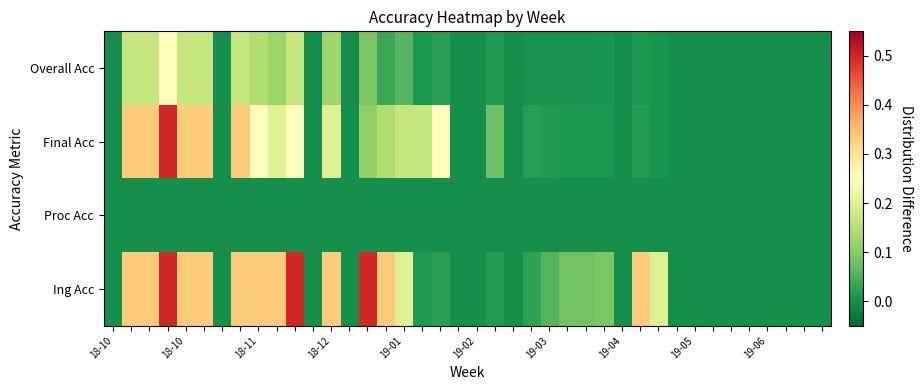

Reading left to right, extract all data points from this chart.

Overall Acc: -0.0	0.2	0.2	0.2	0.2	0.2	-0.0	0.2	0.1	0.1	0.2	-0.0	0.1	-0.0	0.1	0.0	0.1	0.0	0.0	-0.0	-0.0	0.0	-0.0	0.0	0.0	0.0	0.0	0.0	-0.0	0.0	0.0	-0.0	-0.0	-0.0	-0.0	-0.0	-0.0	-0.0	-0.0	-0.0
Final Acc: -0.0	0.3	0.3	0.5	0.3	0.3	-0.0	0.3	0.2	0.2	0.2	-0.0	0.2	-0.0	0.1	0.1	0.2	0.2	0.2	-0.0	-0.0	0.1	-0.0	0.0	0.0	0.0	0.0	0.0	-0.0	0.0	0.0	-0.0	-0.0	-0.0	-0.0	-0.0	-0.0	-0.0	-0.0	-0.0
Proc Acc: -0.0	-0.0	-0.0	-0.0	-0.0	-0.0	-0.0	-0.0	-0.0	-0.0	-0.0	-0.0	-0.0	-0.0	-0.0	-0.0	-0.0	-0.0	-0.0	-0.0	-0.0	-0.0	-0.0	-0.0	-0.0	-0.0	-0.0	-0.0	-0.0	-0.0	-0.0	-0.0	-0.0	-0.0	-0.0	-0.0	-0.0	-0.0	-0.0	-0.0
Ing Acc: -0.0	0.3	0.3	0.5	0.3	0.3	-0.0	0.3	0.3	0.3	0.5	-0.0	0.3	-0.0	0.5	0.3	0.2	0.0	0.0	-0.0	-0.0	0.0	-0.0	0.0	0.1	0.1	0.1	0.1	-0.0	0.3	0.2	-0.0	-0.0	-0.0	-0.0	-0.0	-0.0	-0.0	-0.0	-0.0